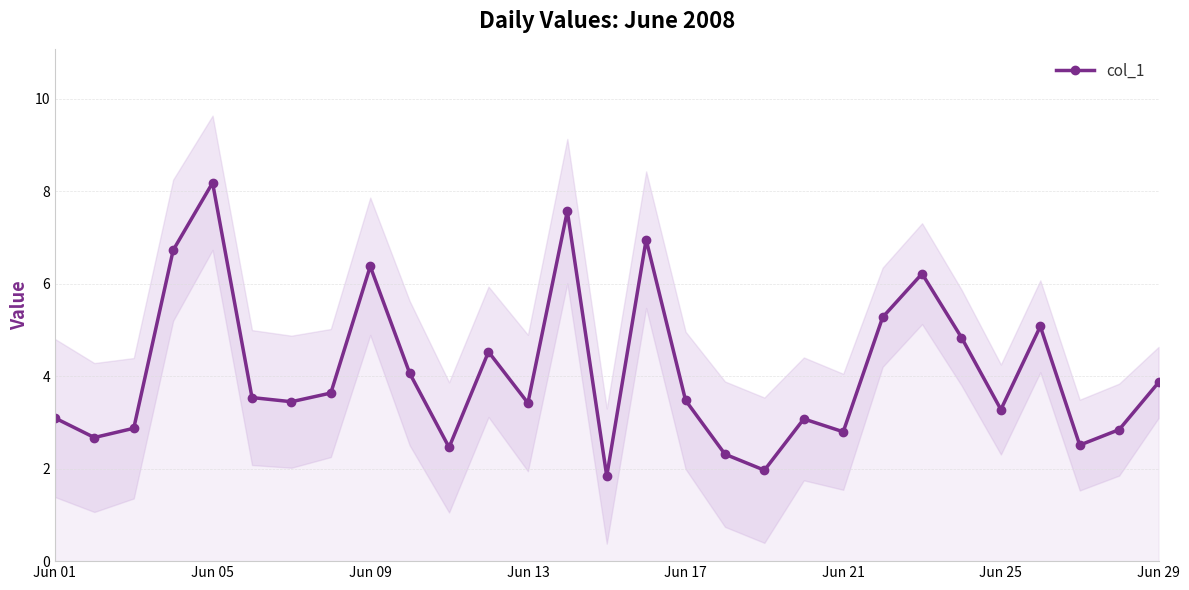

How many data points are less than 3?

9